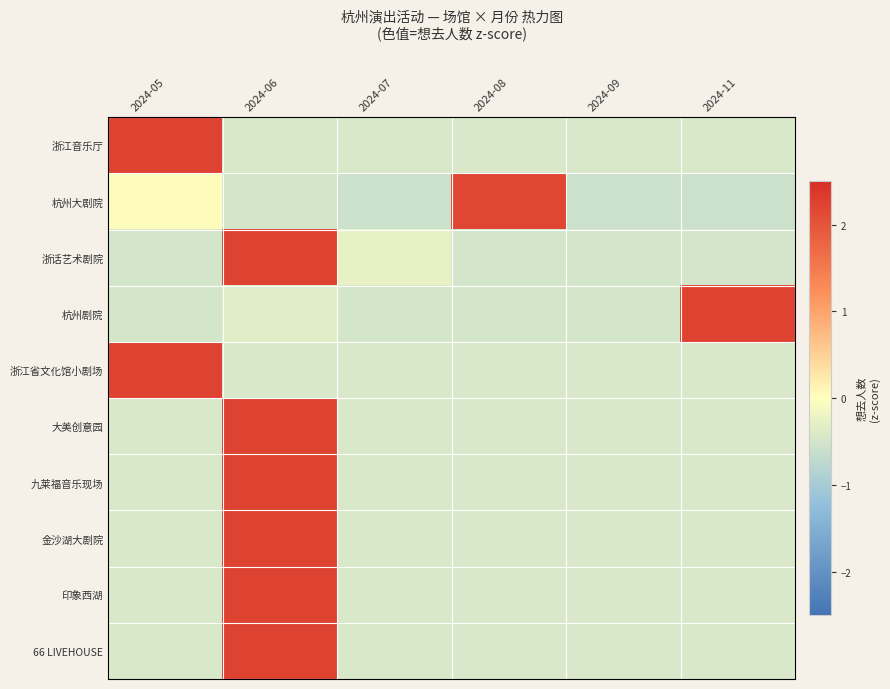

Which category has the highest value across all series?

2024-05